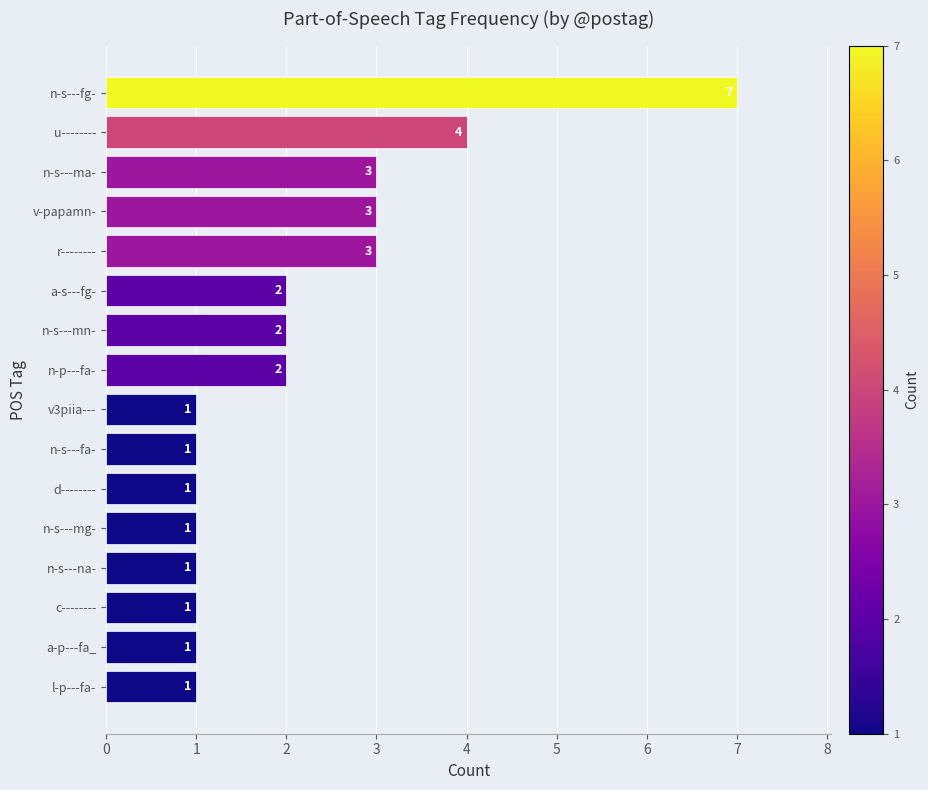

Between u-------- and c--------, which is larger?

u--------